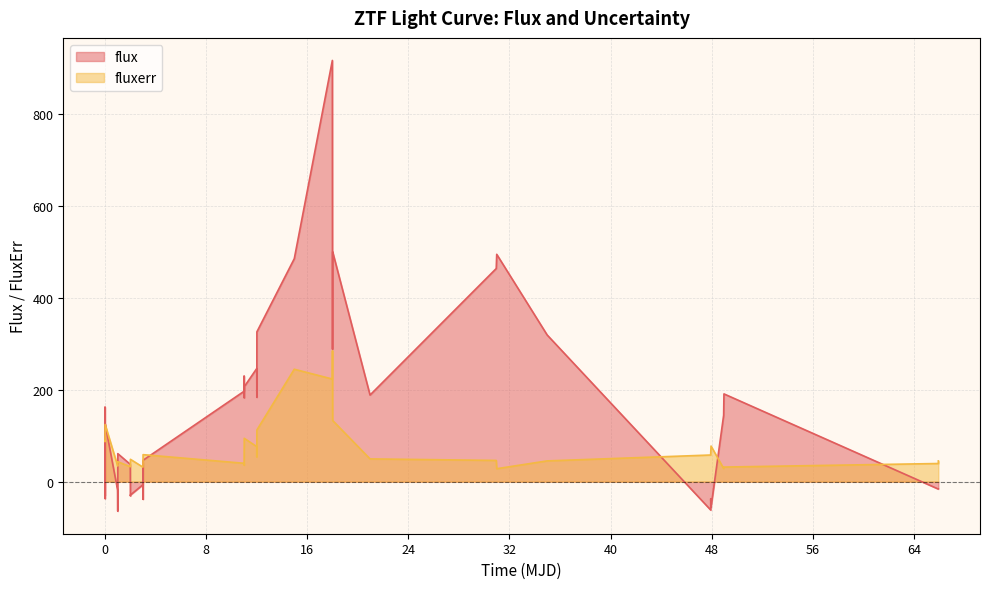

Rank the series by their maximum value, from lowest to highest.

fluxerr, flux